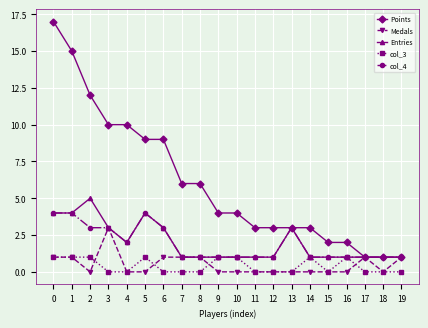

Where is the first local minimum for Medals?

2